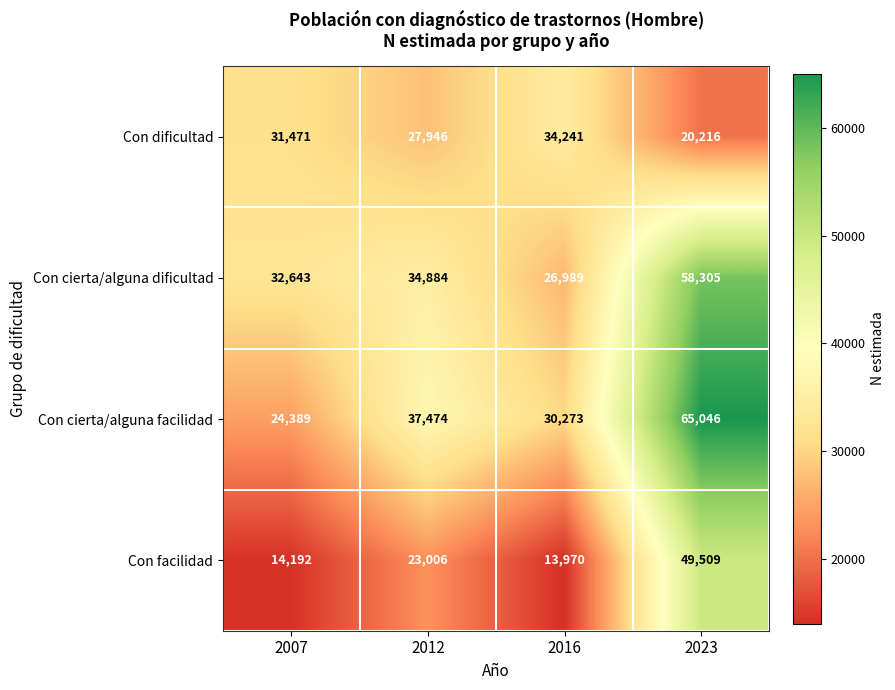

Is it true that Con facilidad equals 18287 at 2016?

False